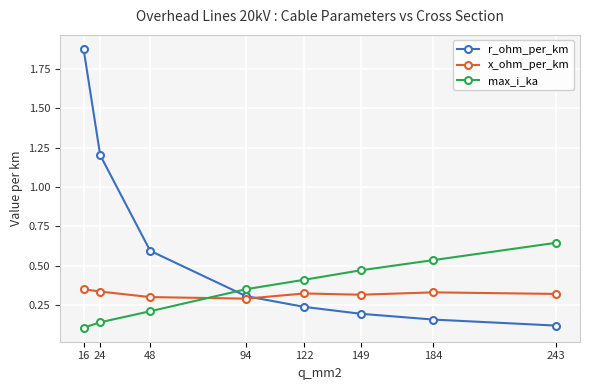

What is the spread (max minus min) of values at 24?

1.1